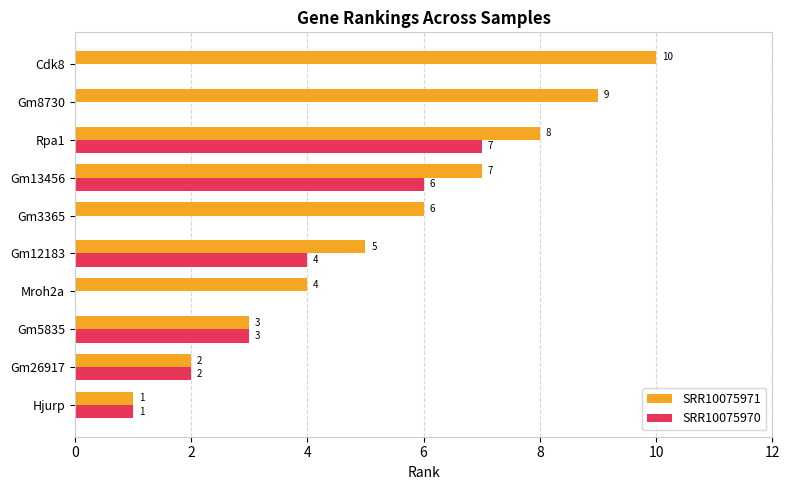

Is the value of SRR10075971 at Mroh2a greater than the value of SRR10075970 at Gm3365?

Yes